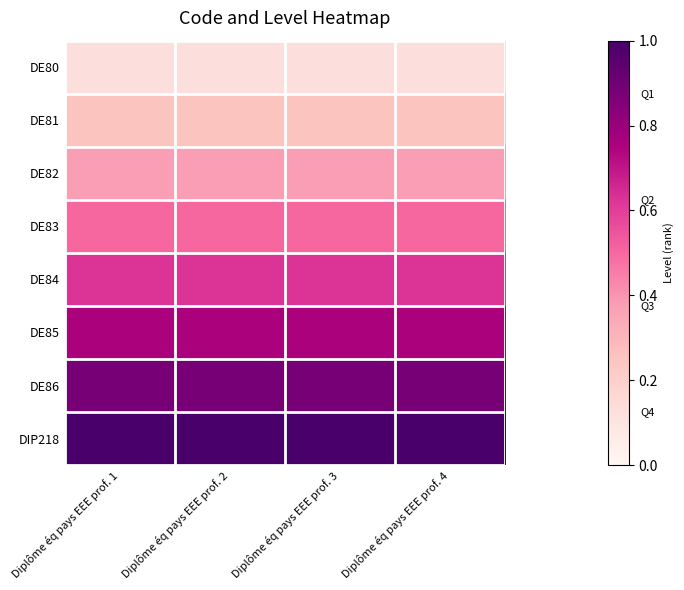

Reading right to left, what are all the values shown in this chart?

DE80: Diplôme éq pays EEE prof. 4=0.1	Diplôme éq pays EEE prof. 3=0.1	Diplôme éq pays EEE prof. 2=0.1	Diplôme éq pays EEE prof. 1=0.1
DE81: Diplôme éq pays EEE prof. 4=0.2	Diplôme éq pays EEE prof. 3=0.2	Diplôme éq pays EEE prof. 2=0.2	Diplôme éq pays EEE prof. 1=0.2
DE82: Diplôme éq pays EEE prof. 4=0.4	Diplôme éq pays EEE prof. 3=0.4	Diplôme éq pays EEE prof. 2=0.4	Diplôme éq pays EEE prof. 1=0.4
DE83: Diplôme éq pays EEE prof. 4=0.5	Diplôme éq pays EEE prof. 3=0.5	Diplôme éq pays EEE prof. 2=0.5	Diplôme éq pays EEE prof. 1=0.5
DE84: Diplôme éq pays EEE prof. 4=0.6	Diplôme éq pays EEE prof. 3=0.6	Diplôme éq pays EEE prof. 2=0.6	Diplôme éq pays EEE prof. 1=0.6
DE85: Diplôme éq pays EEE prof. 4=0.8	Diplôme éq pays EEE prof. 3=0.8	Diplôme éq pays EEE prof. 2=0.8	Diplôme éq pays EEE prof. 1=0.8
DE86: Diplôme éq pays EEE prof. 4=0.9	Diplôme éq pays EEE prof. 3=0.9	Diplôme éq pays EEE prof. 2=0.9	Diplôme éq pays EEE prof. 1=0.9
DIP218: Diplôme éq pays EEE prof. 4=1.0	Diplôme éq pays EEE prof. 3=1.0	Diplôme éq pays EEE prof. 2=1.0	Diplôme éq pays EEE prof. 1=1.0